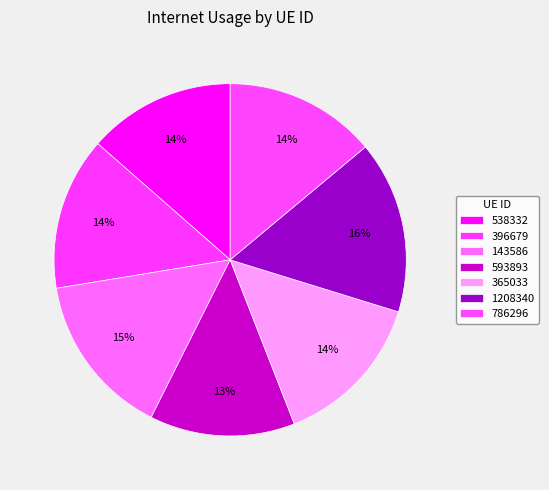

True or false: 143586 accounts for 15% of the total.

True